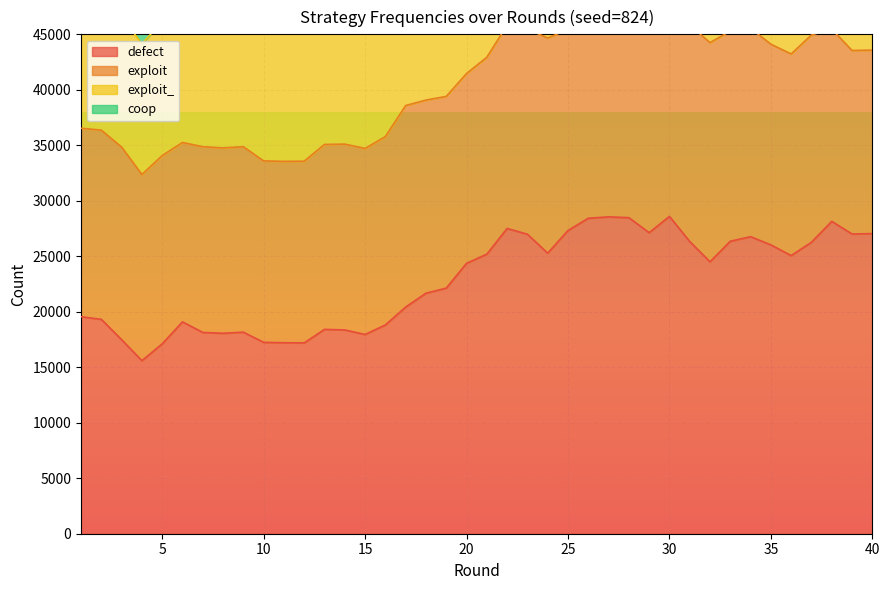

Count the number of categories in the chart.

40